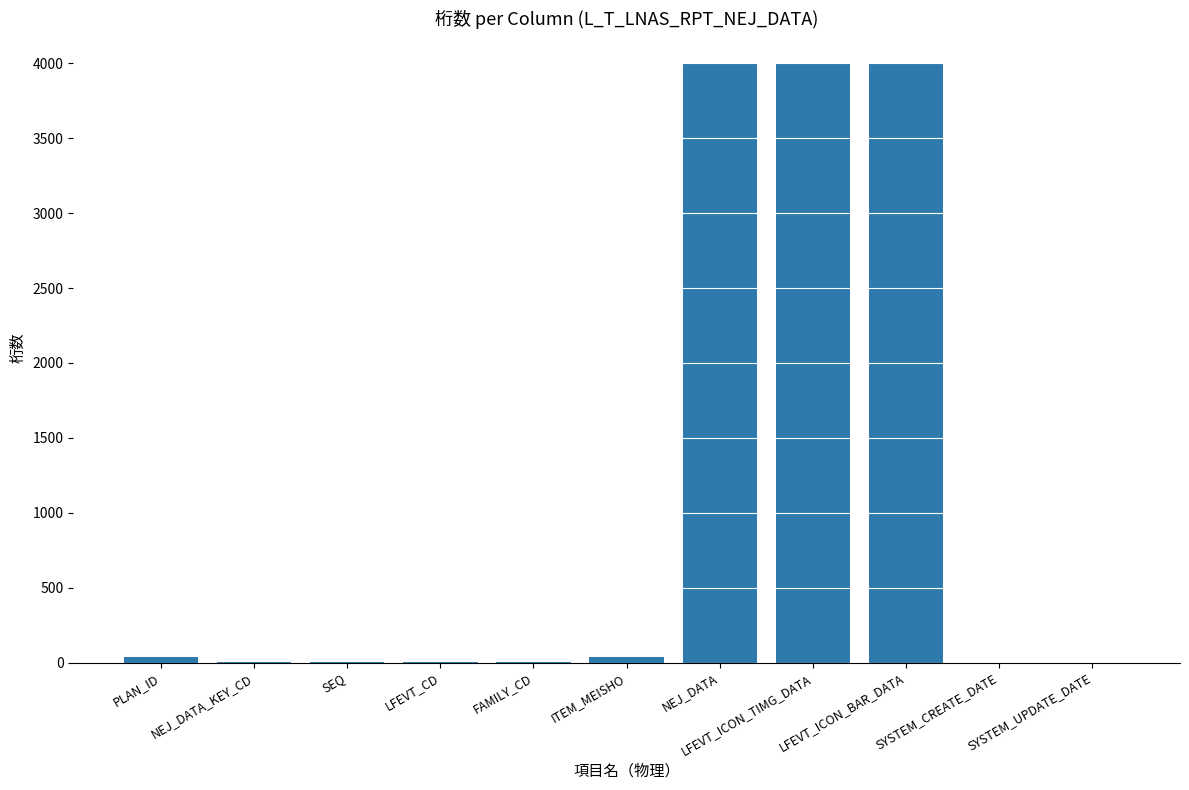

What is the greatest value displayed?

4000